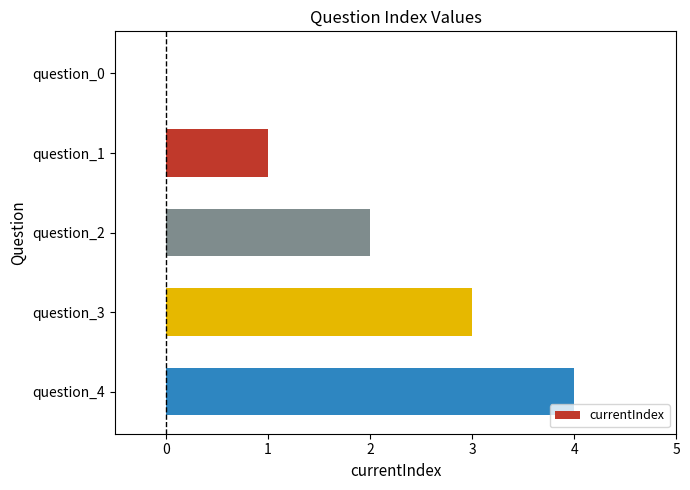

True or false: the data shows 0 at question_0.

True